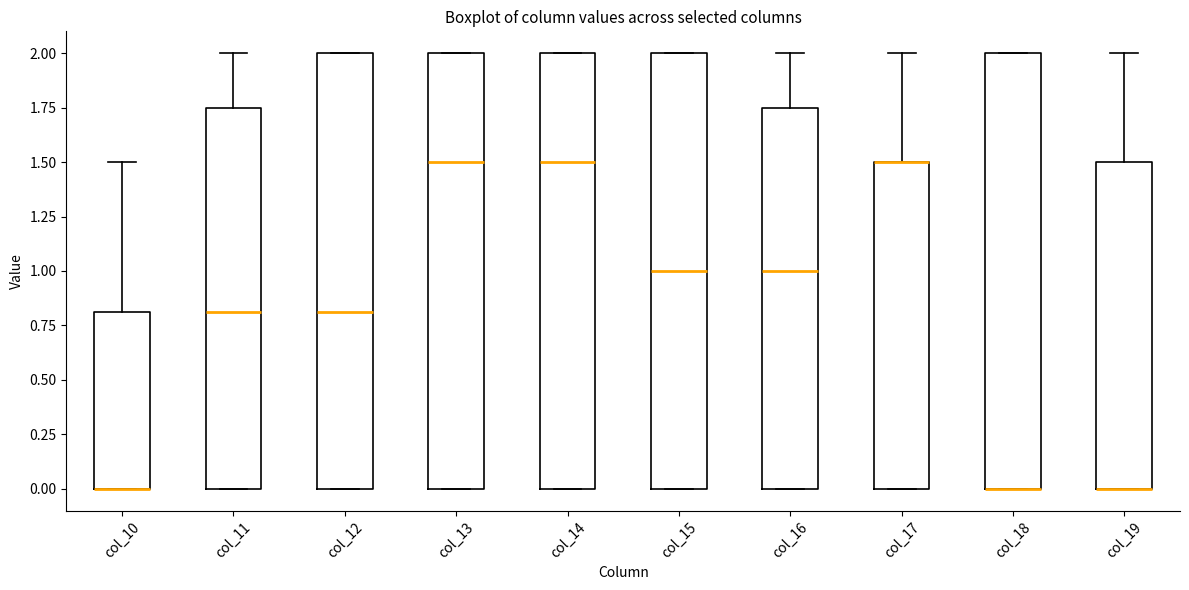

Where does the median line of the box for col_13 sit on the y-axis? The values are not printed on the chart, so give them approximately, as read against the axis.

1.50